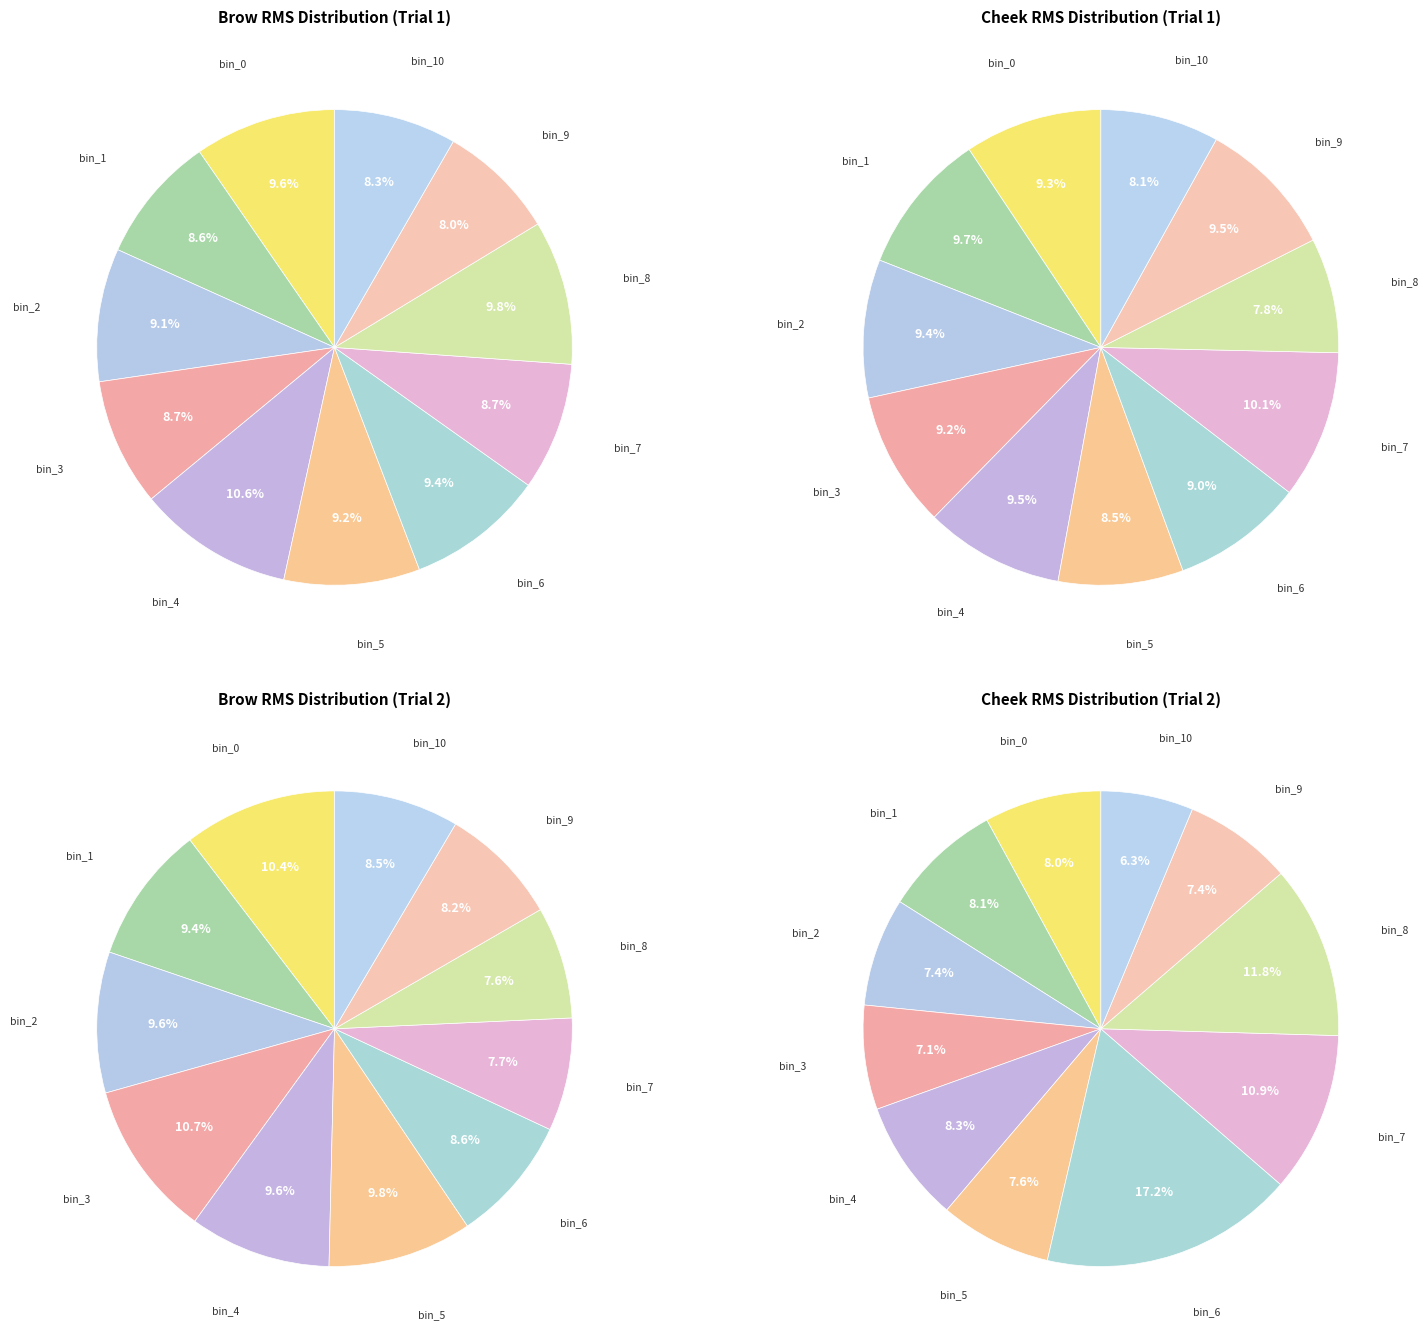

Between bin_9 and bin_3, which is larger?

bin_3